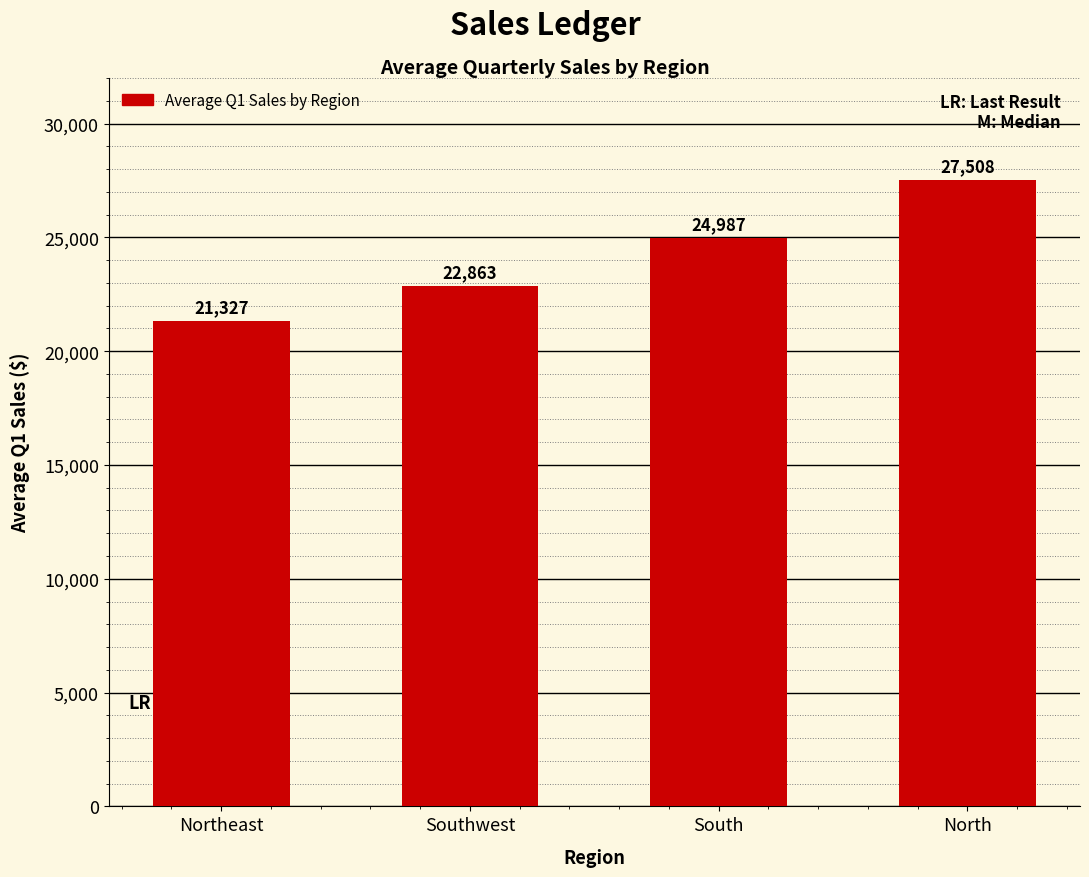

What is the difference between the second highest and minimum values?

3660